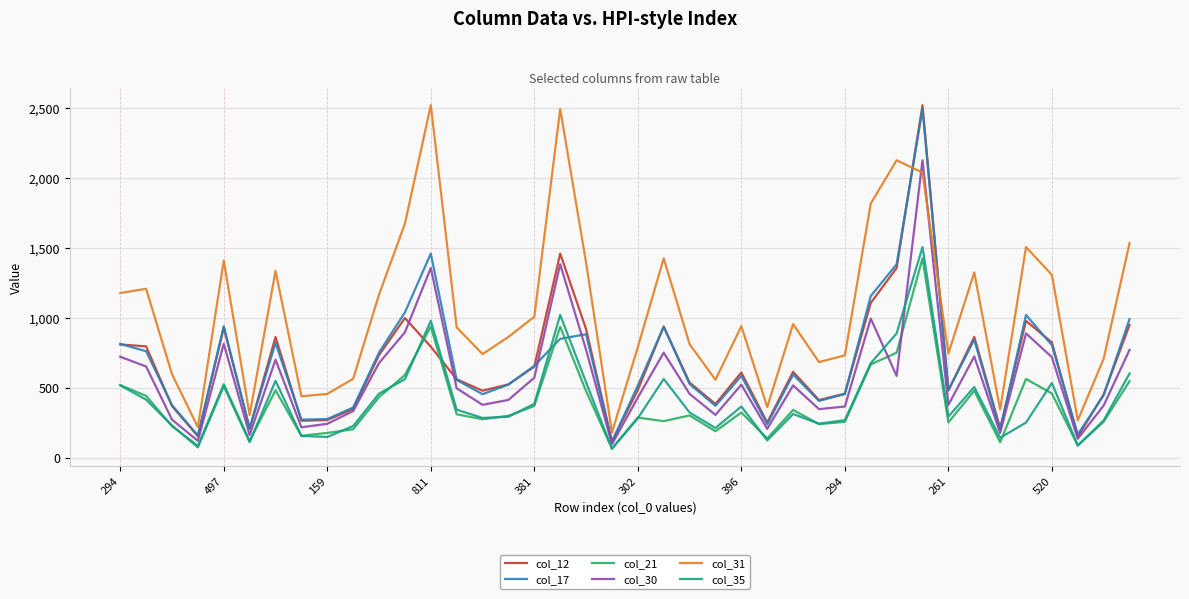

What is the average value of the col_30 series?

577